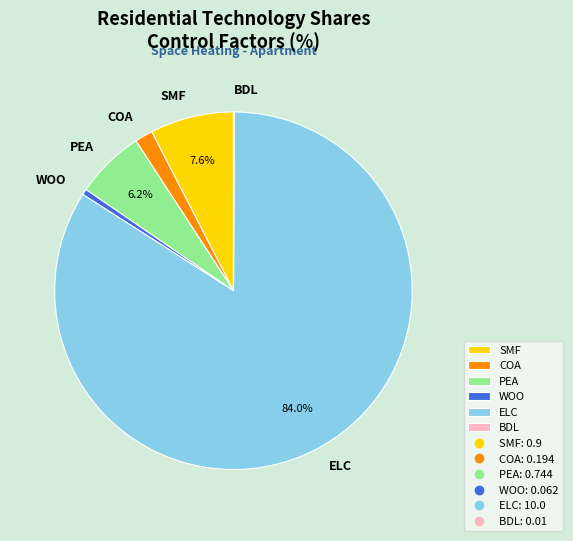

Which category has the biggest portion of the pie?

ELC